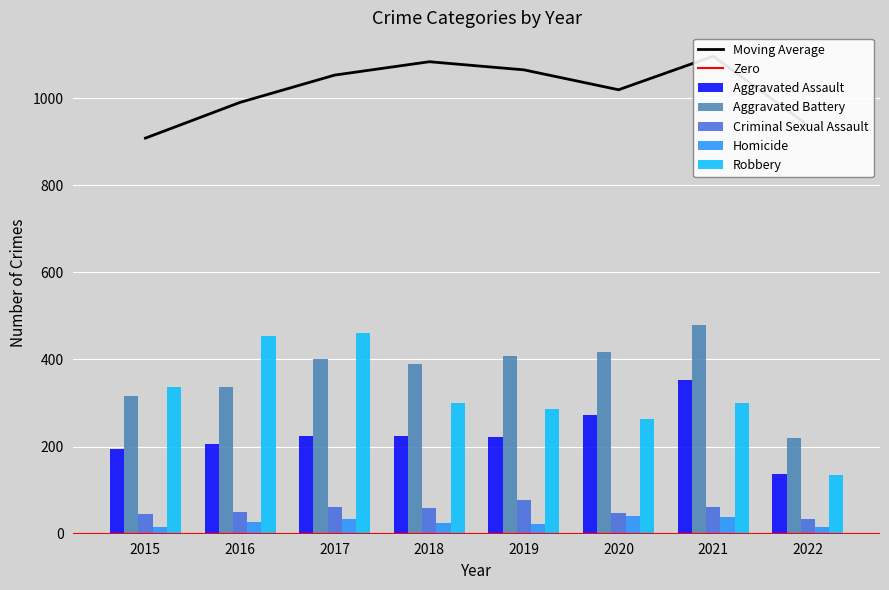

Is it true that Aggravated Battery equals 389 at 2018?

True